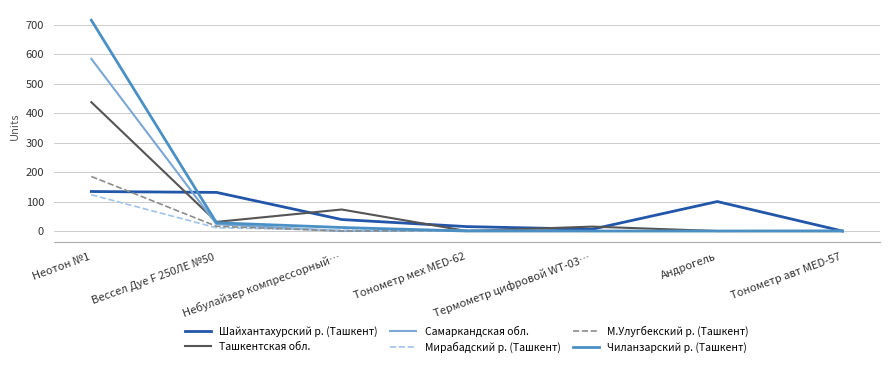

What is the highest value of the Шайхантахурский р. (Ташкент) series?

134